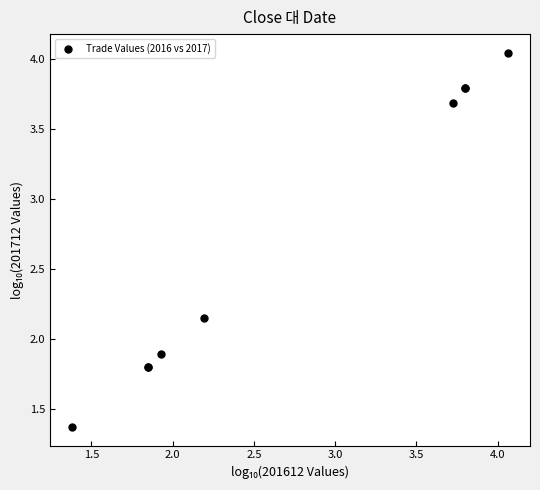

What Y value in the scatter plot is closest to 2?

1.9